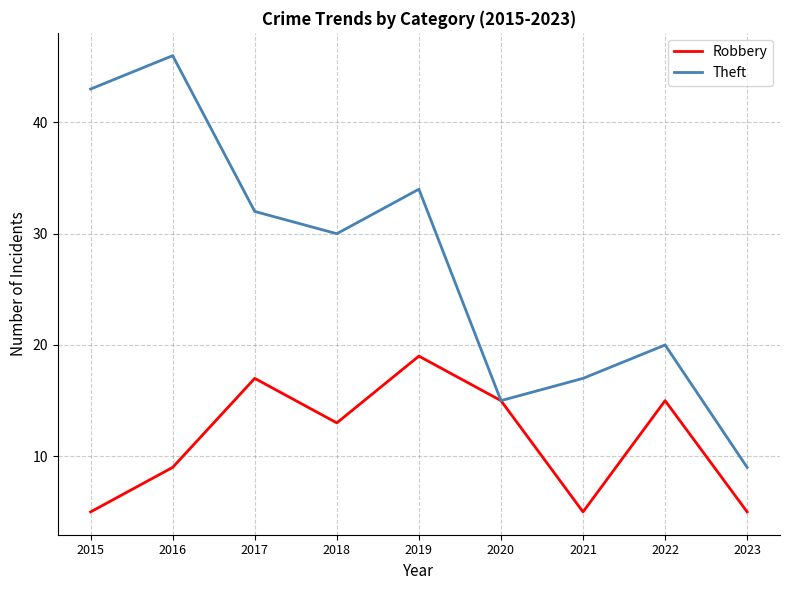

Rank the series at 2017 from highest to lowest value.

Theft, Robbery